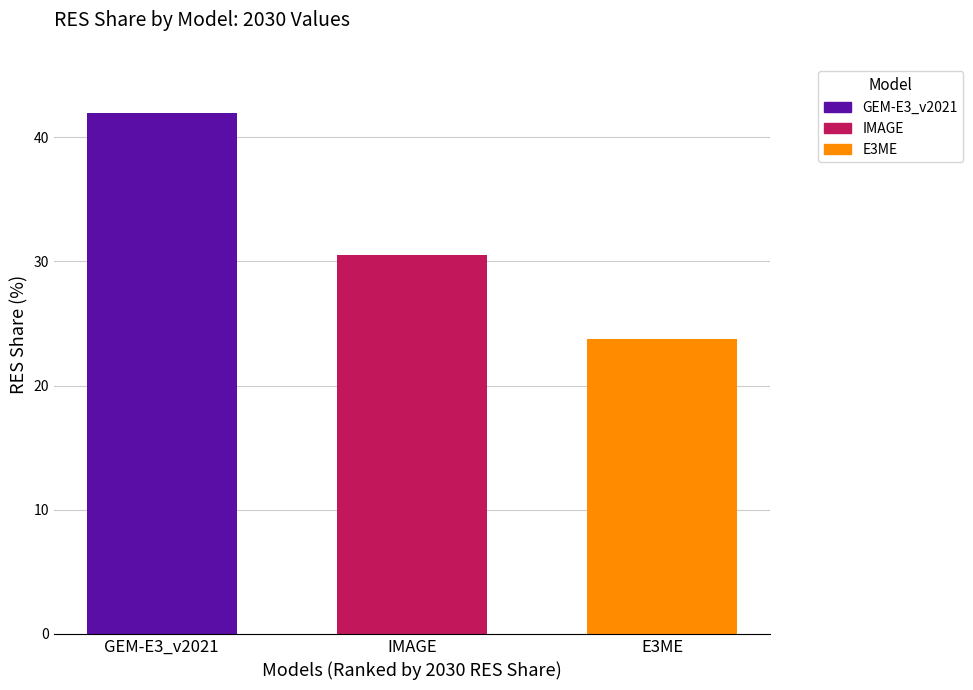

How many bars are there in total?

3